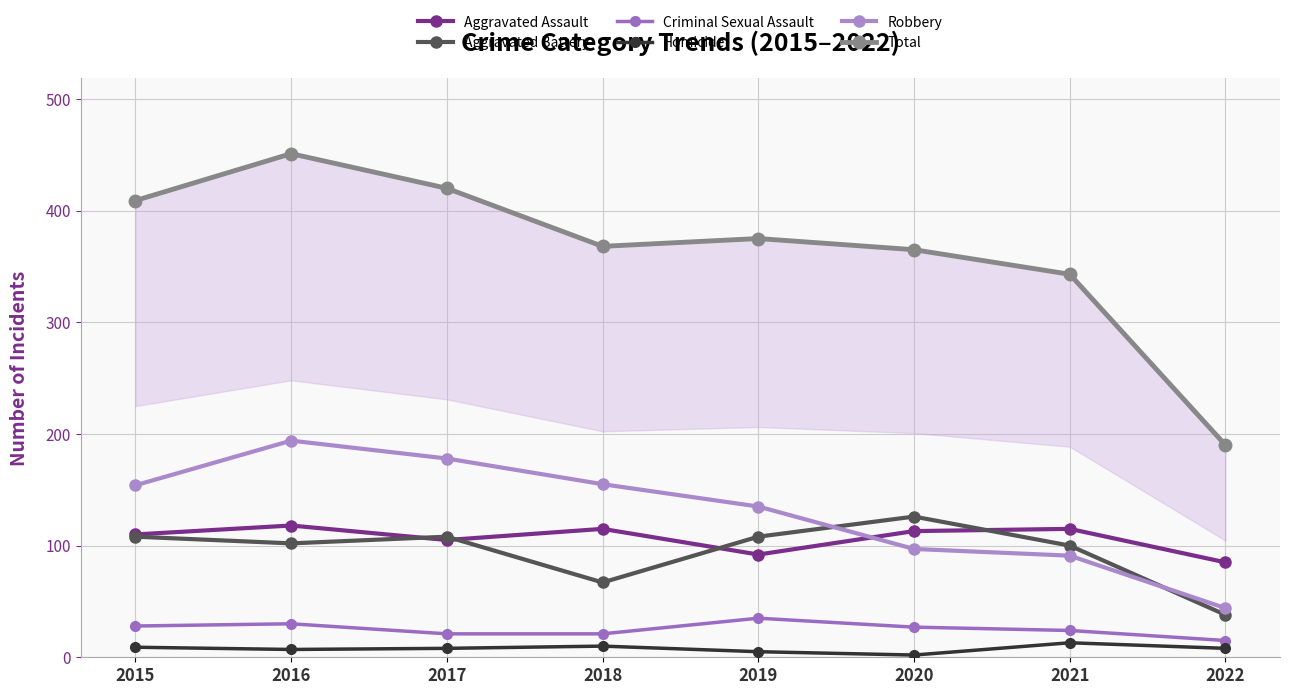

Reading right to left, what are all the values shown in this chart?

Aggravated Assault: 85	115	113	92	115	105	118	110
Aggravated Battery: 38	100	126	108	67	108	102	108
Criminal Sexual Assault: 15	24	27	35	21	21	30	28
Homicide: 8	13	2	5	10	8	7	9
Robbery: 44	91	97	135	155	178	194	154
Total: 190	343	365	375	368	420	451	409